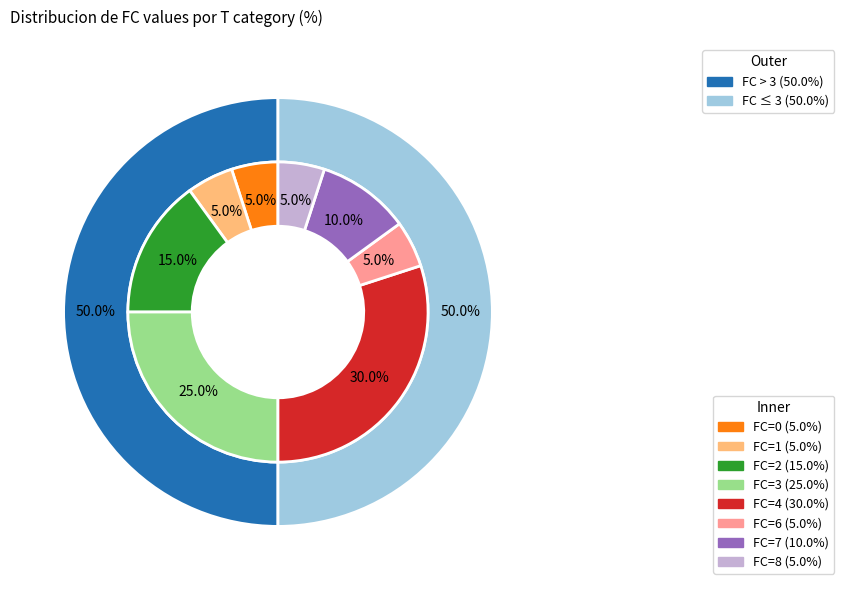

How many segments does this pie chart have?

8